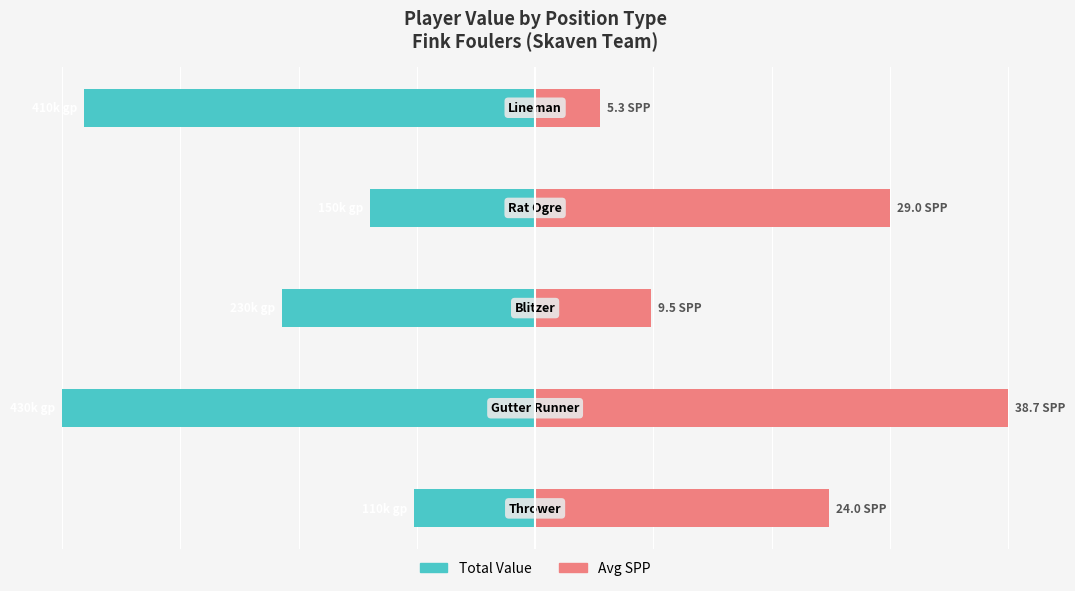

The Total Value (scaled) series shows -148.3 at 4. True or false?

False